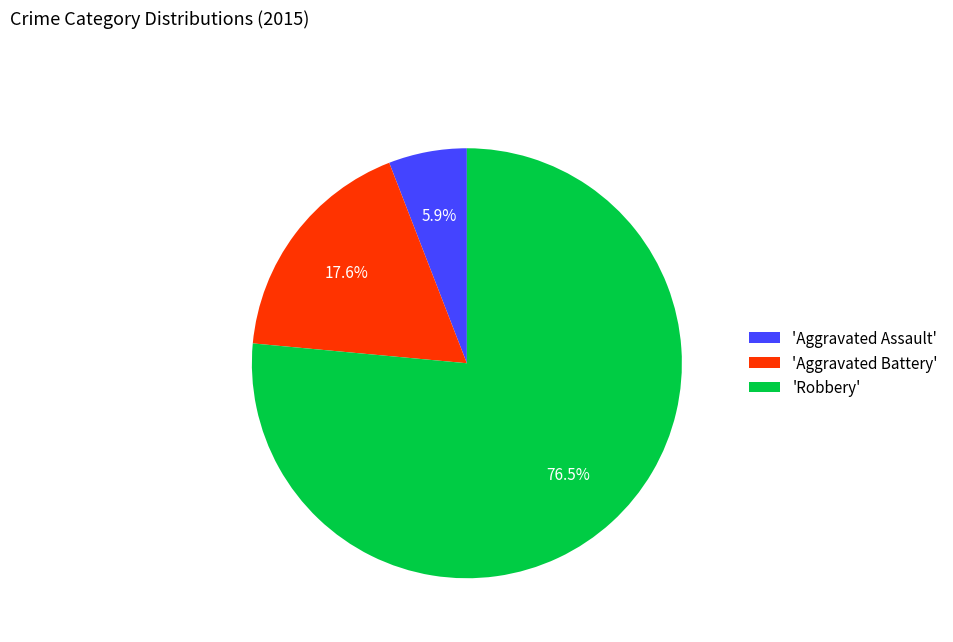

What is the largest slice in the pie chart?

'Robbery'